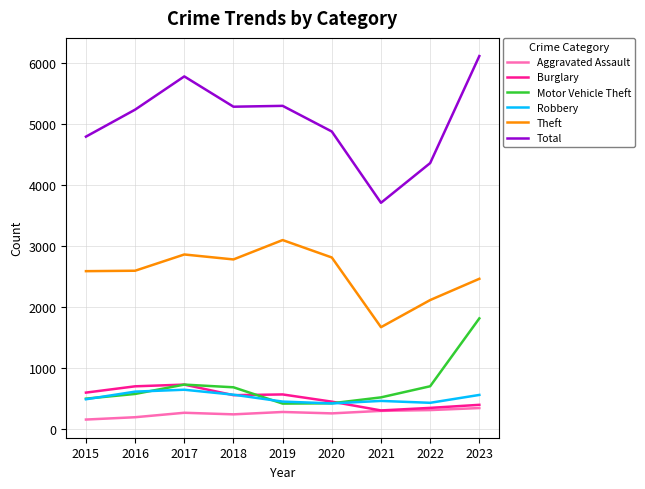

True or false: Theft and Motor Vehicle Theft intersect in this chart.

False